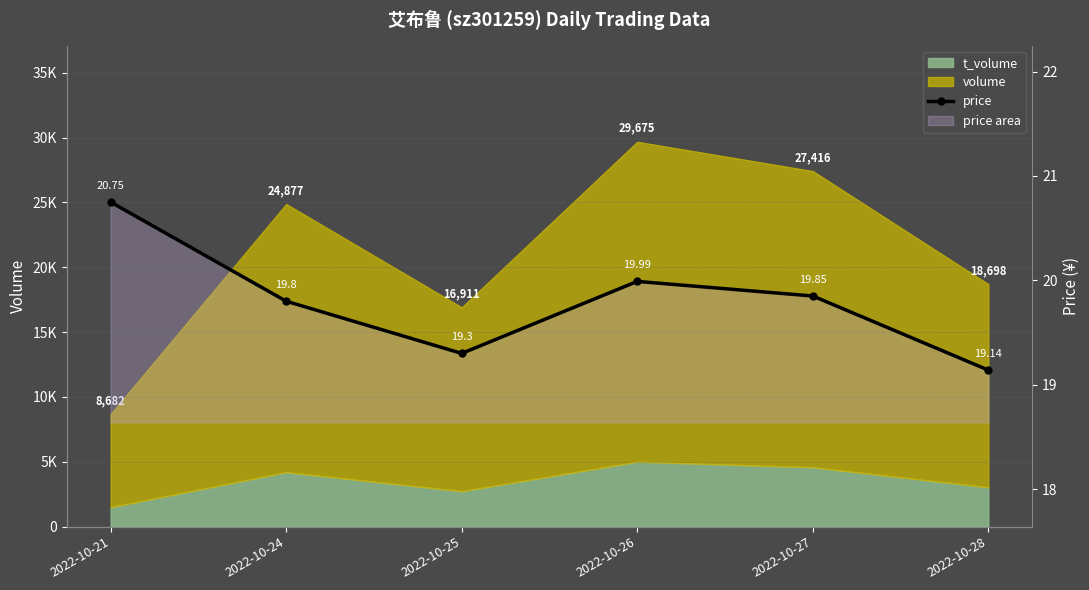

What is the difference between the maximum and minimum values?

1.6